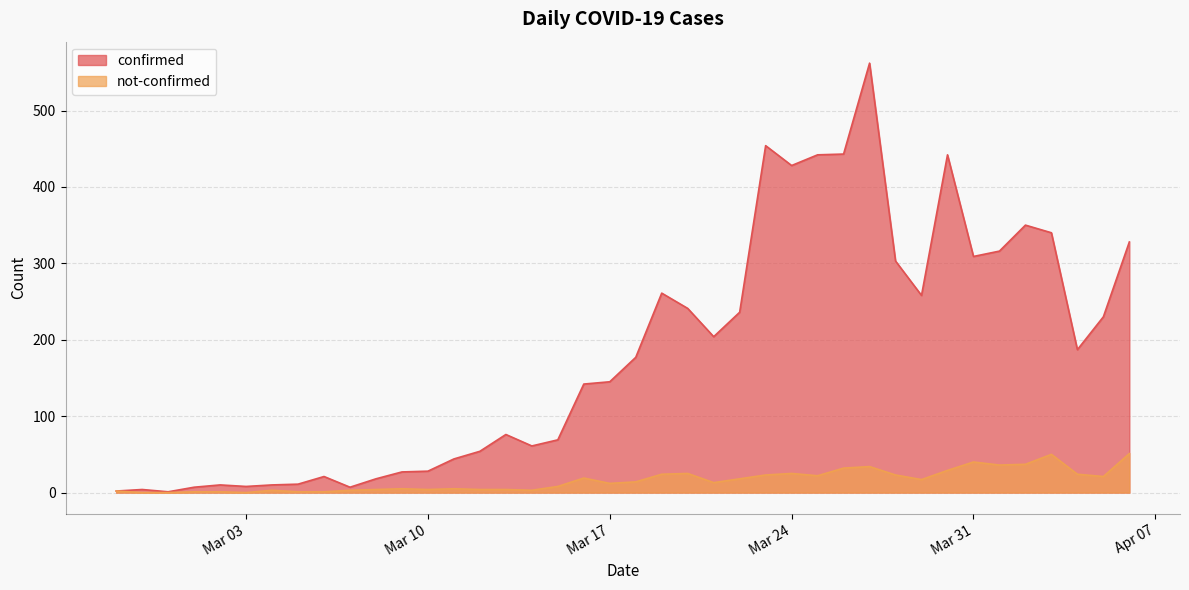

Does the chart display data point markers on the line(s)?

No